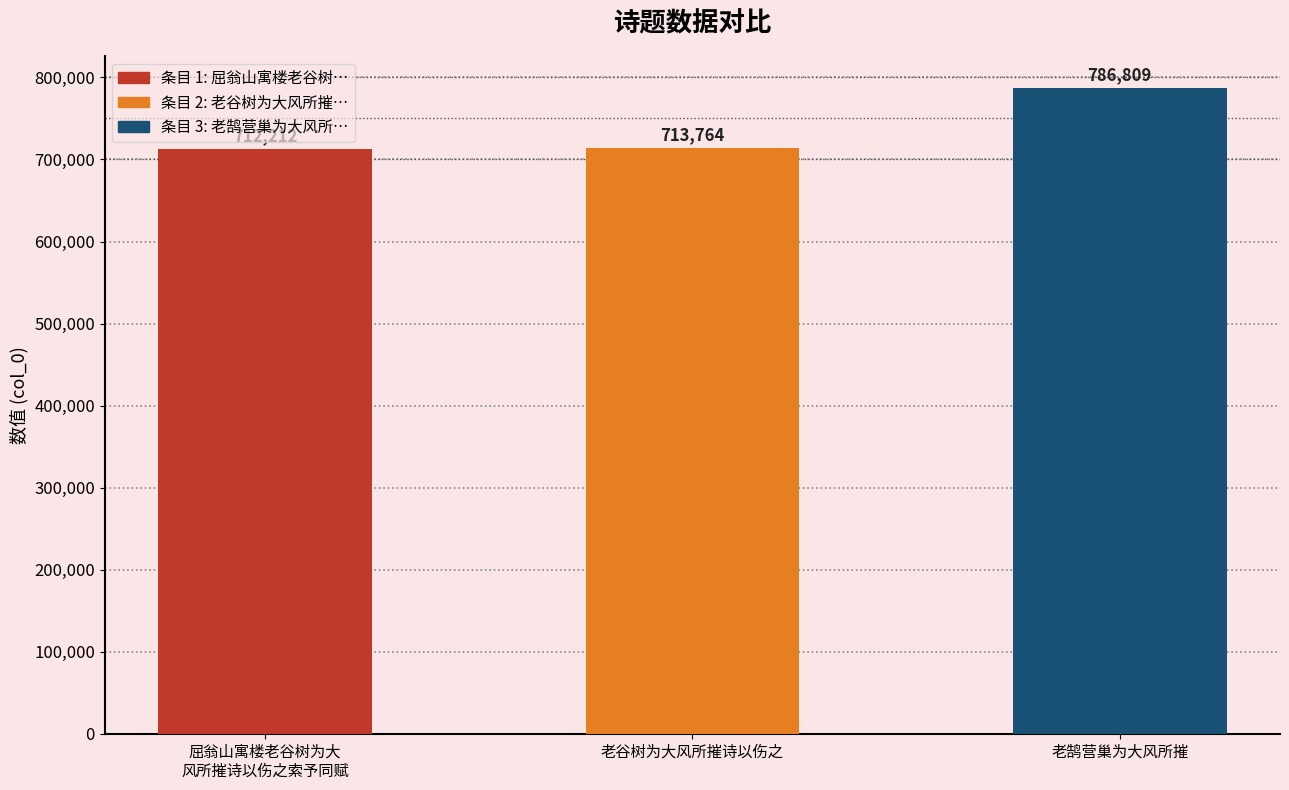

What is the greatest value displayed?

786809